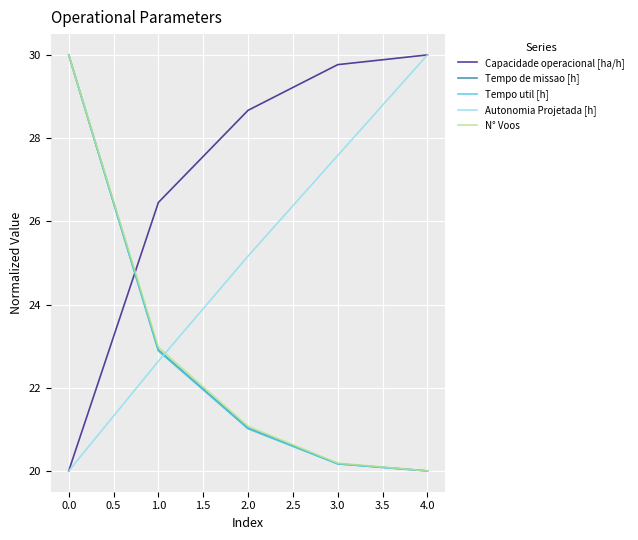

Which category has the highest value in the Capacidade operacional [ha/h] series?

4.0